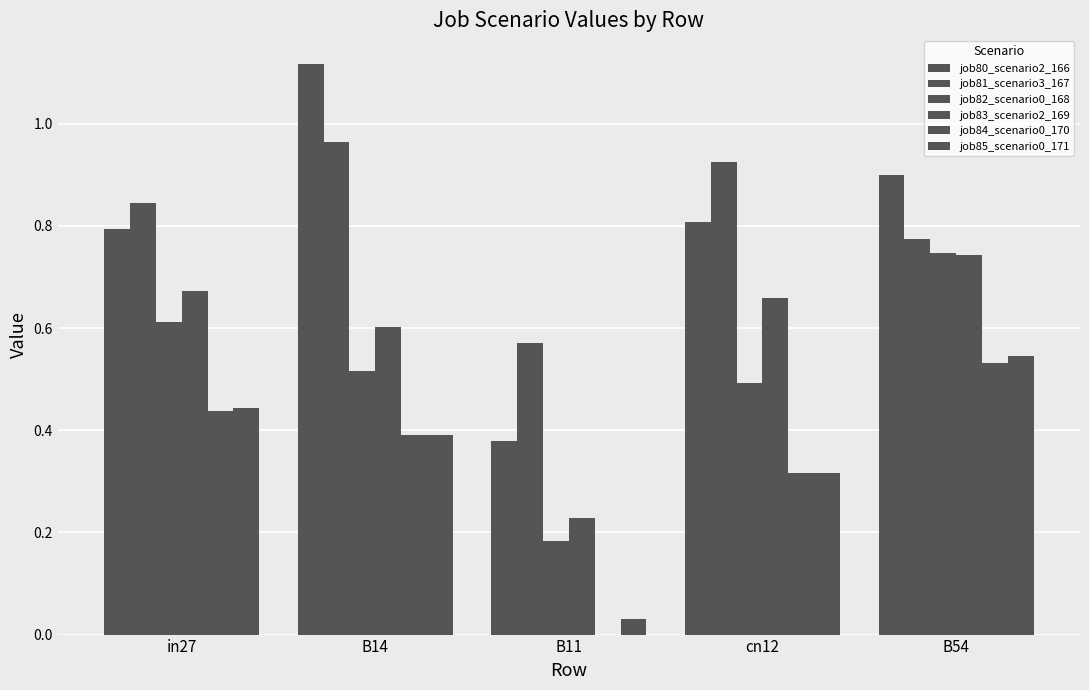

How many categories are shown in the chart?

5